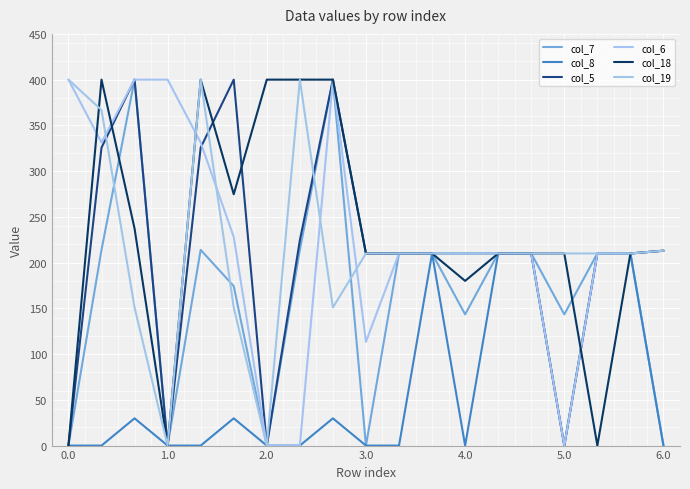

What is the sum of all col_6 values?

4287.1